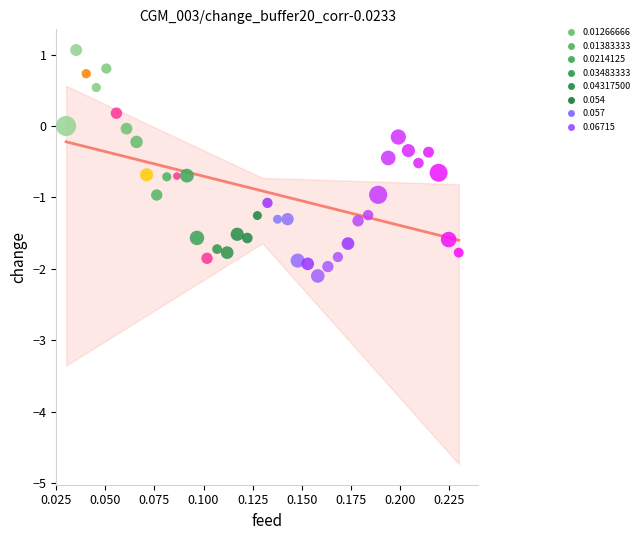

What is the range of Y values (max minus min)?

3.2